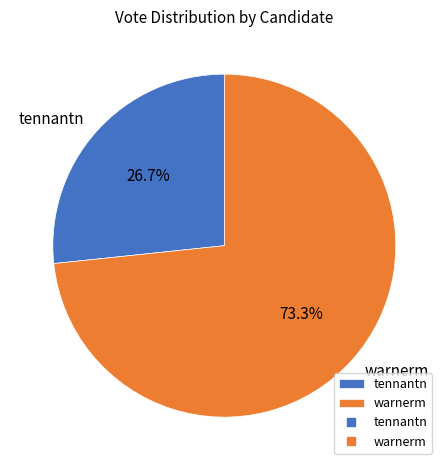

Is there a majority slice in this chart?

Yes